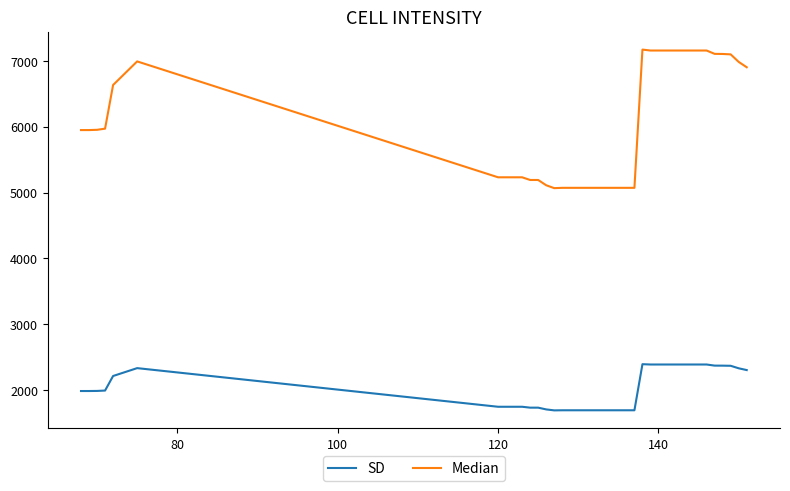

Rank the series by their average value, from highest to lowest.

Median, SD